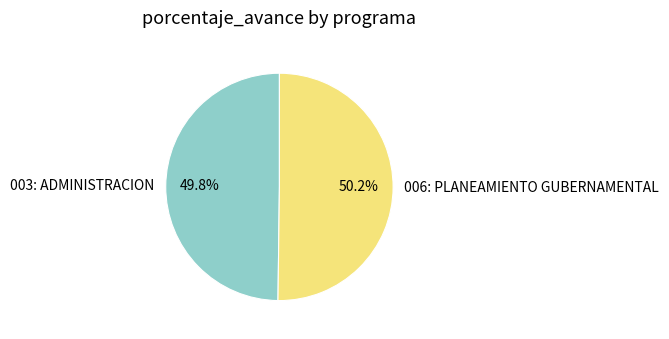

Combined, do 006: PLANEAMIENTO GUBERNAMENTAL and 003: ADMINISTRACION account for over 50%?

Yes